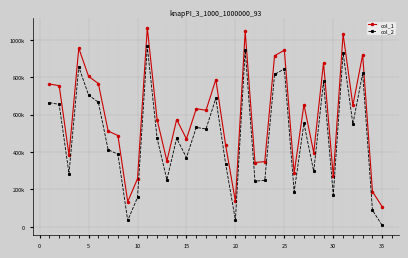

True or false: col_1 and col_2 cross at least once.

False